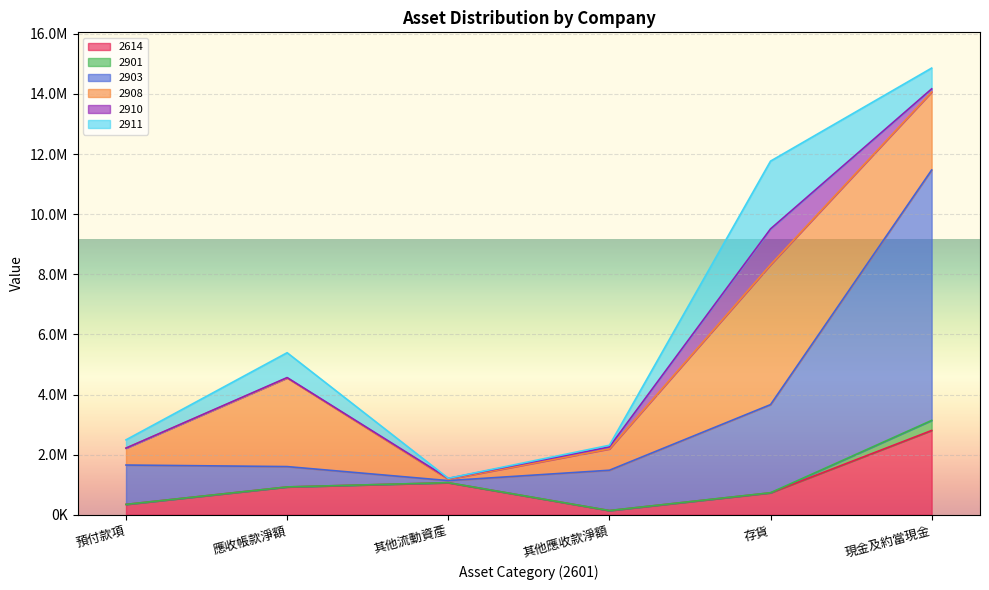

Between 現金及約當現金 and 其他流動資產, which is larger?

現金及約當現金